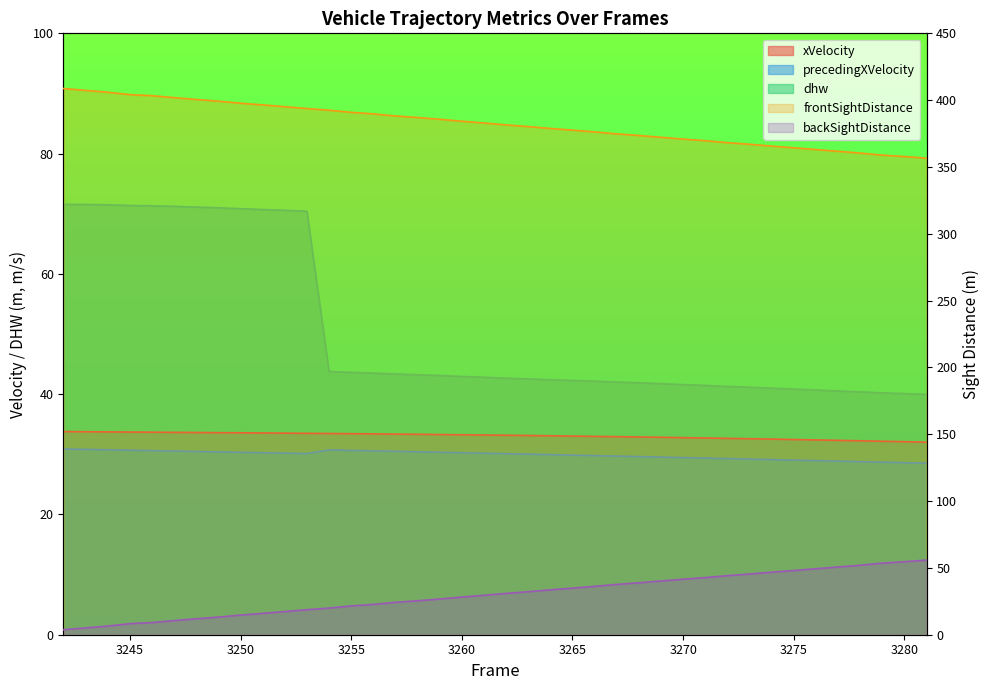

True or false: dhw and xVelocity intersect in this chart.

False